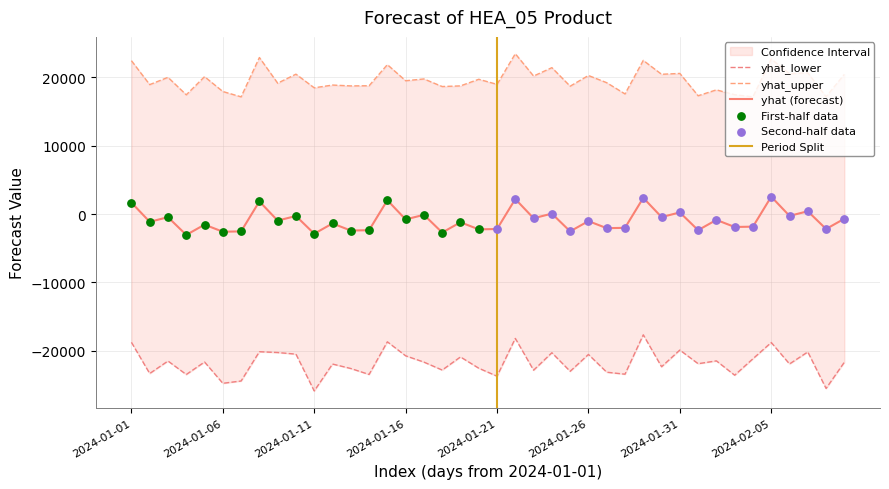

At which category is the sum across all series the highest?

2024-01-22